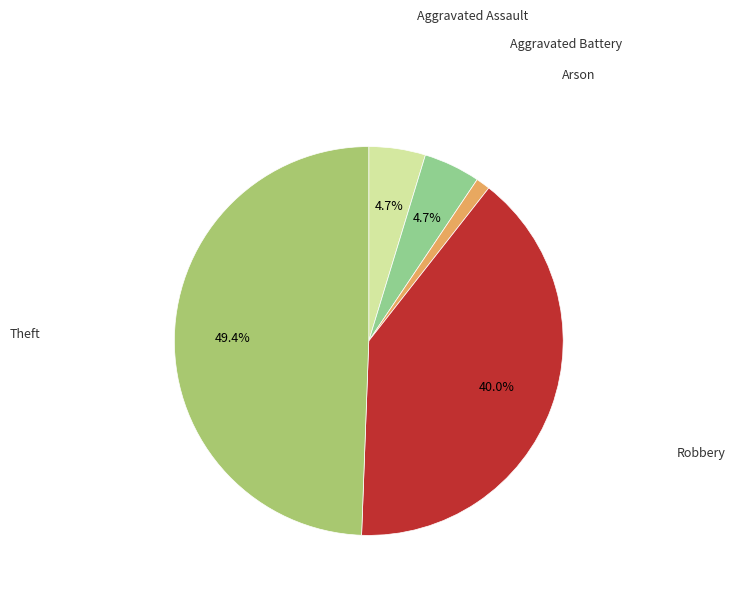

How many segments does this pie chart have?

5